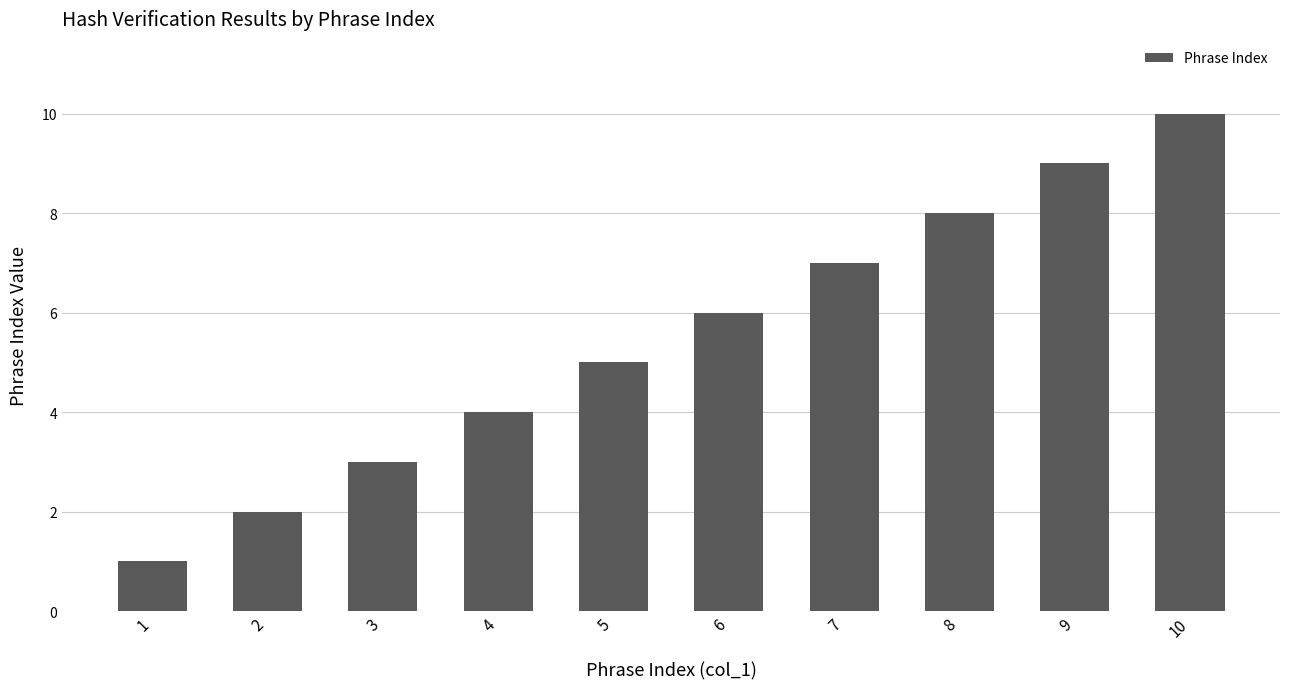

What is the change in value from 3 to 8?

+5